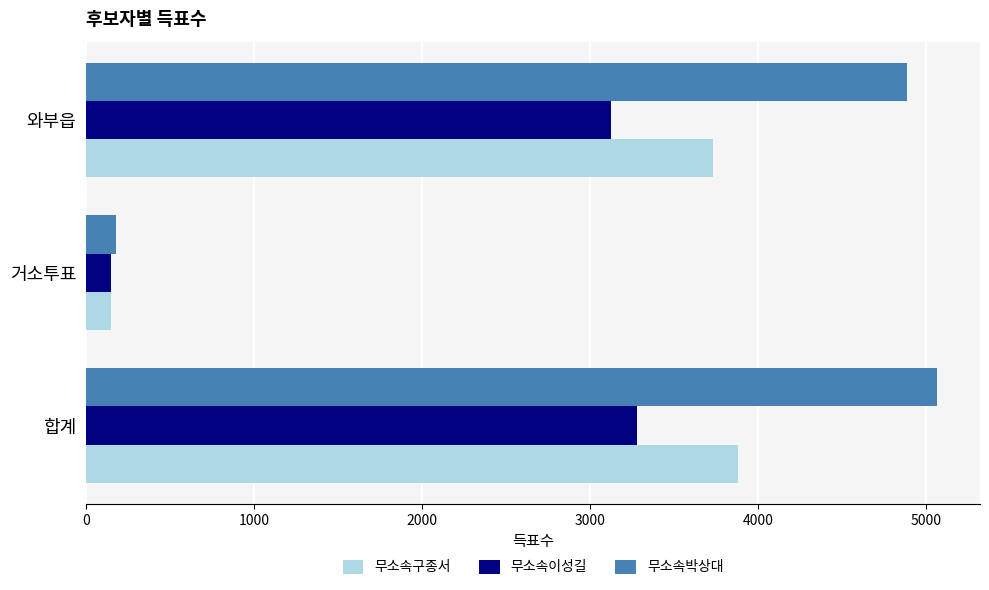

Is it true that 무소속이성길 equals 1885 at 합계?

False